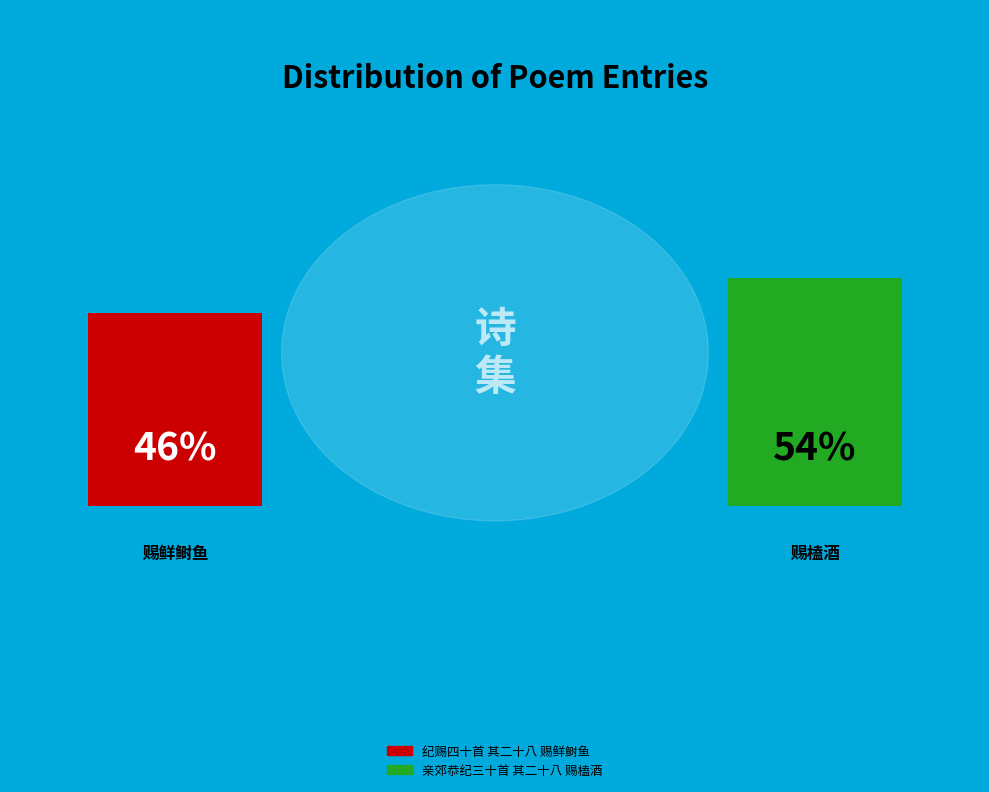

Is it true that 亲郊恭纪三十首 其二十八 赐榼酒 is 54% of the pie?

True